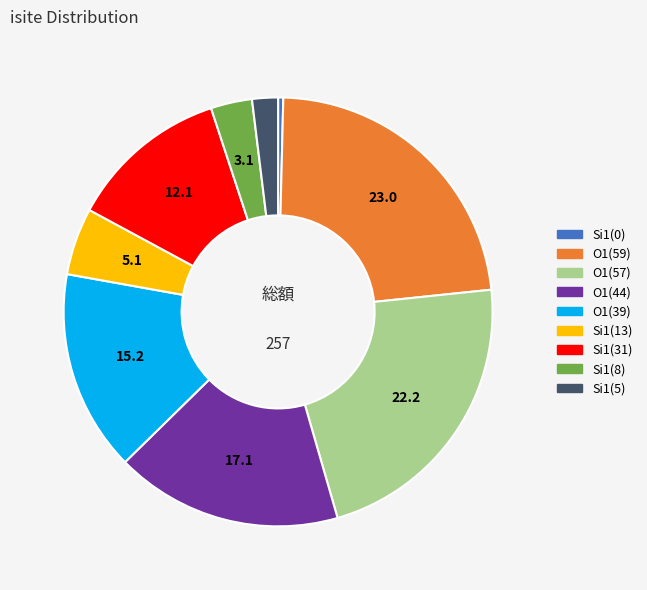

Rank the categories by value from highest to lowest.

O1(59), O1(57), O1(44), O1(39), Si1(31), Si1(13), Si1(8), Si1(5), Si1(0)